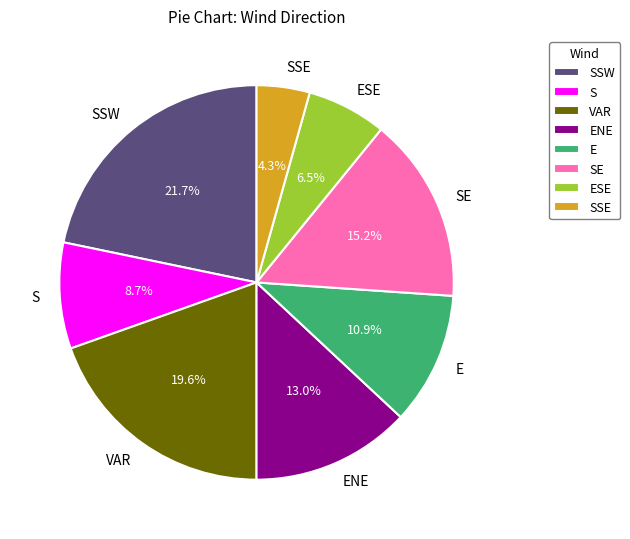

Which has a higher value, ENE or SSE?

ENE